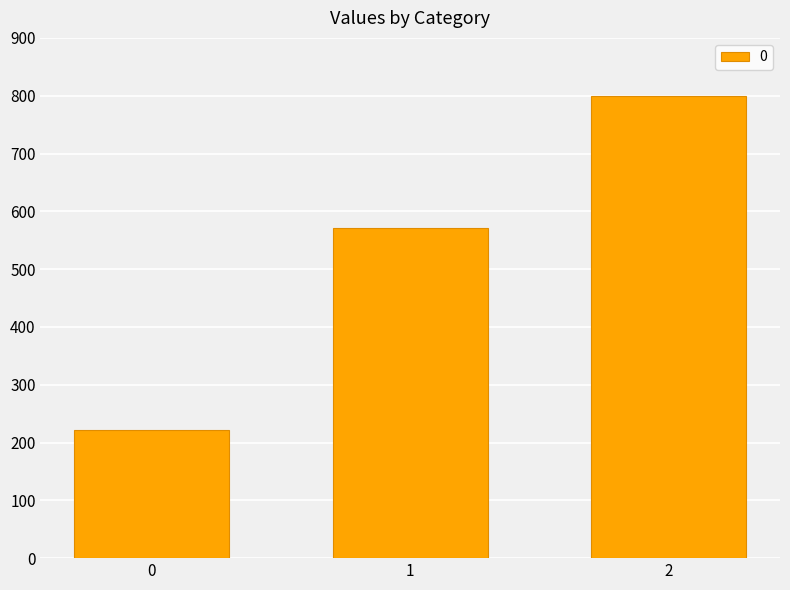

Reading right to left, what are all the values shown in this chart?

2=800.0	1=571.4	0=222.2